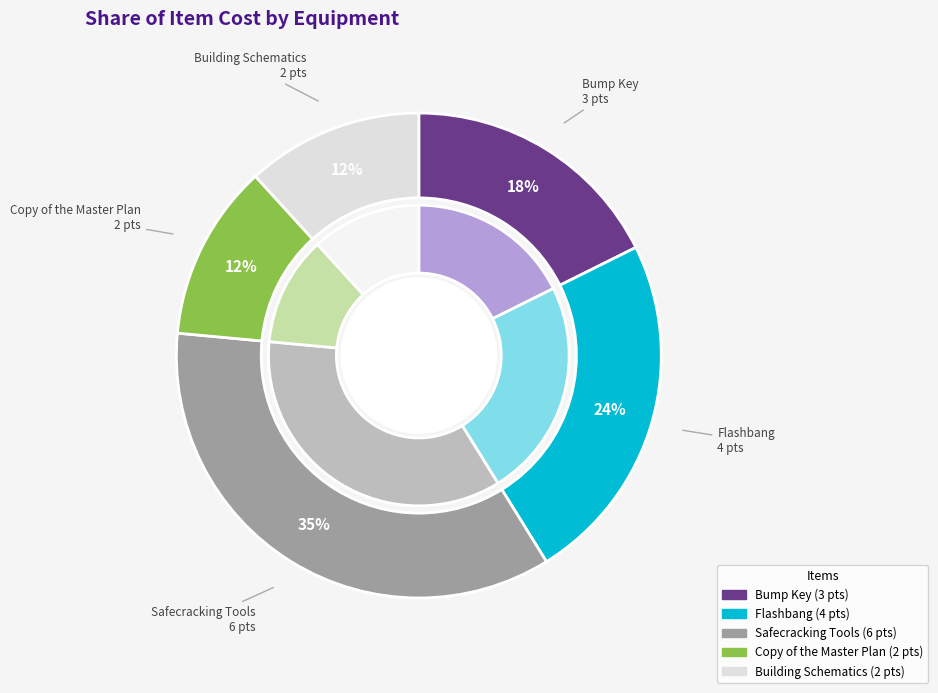

What percentage is the Building Schematics slice, to the nearest percent?

12%